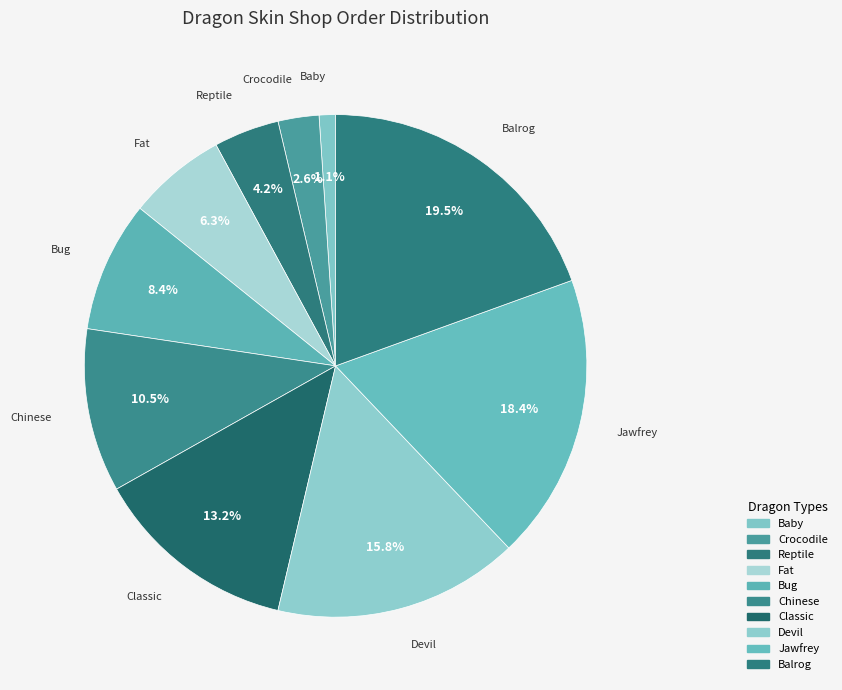

Count the number of slices in the pie.

10